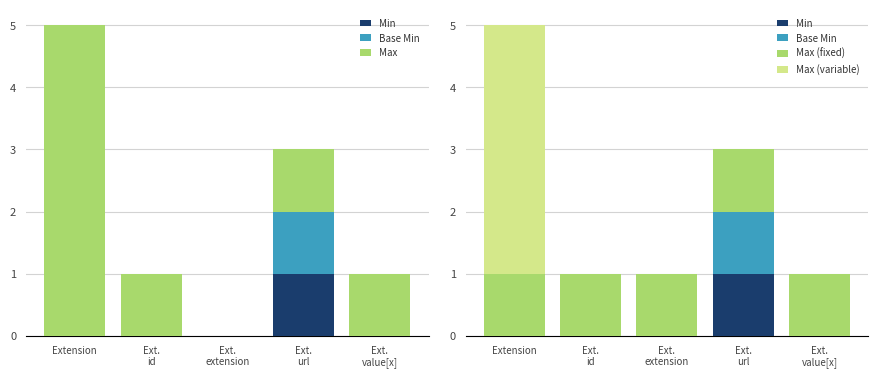

Is it true that Min equals 0 at Ext.
value[x]?

True